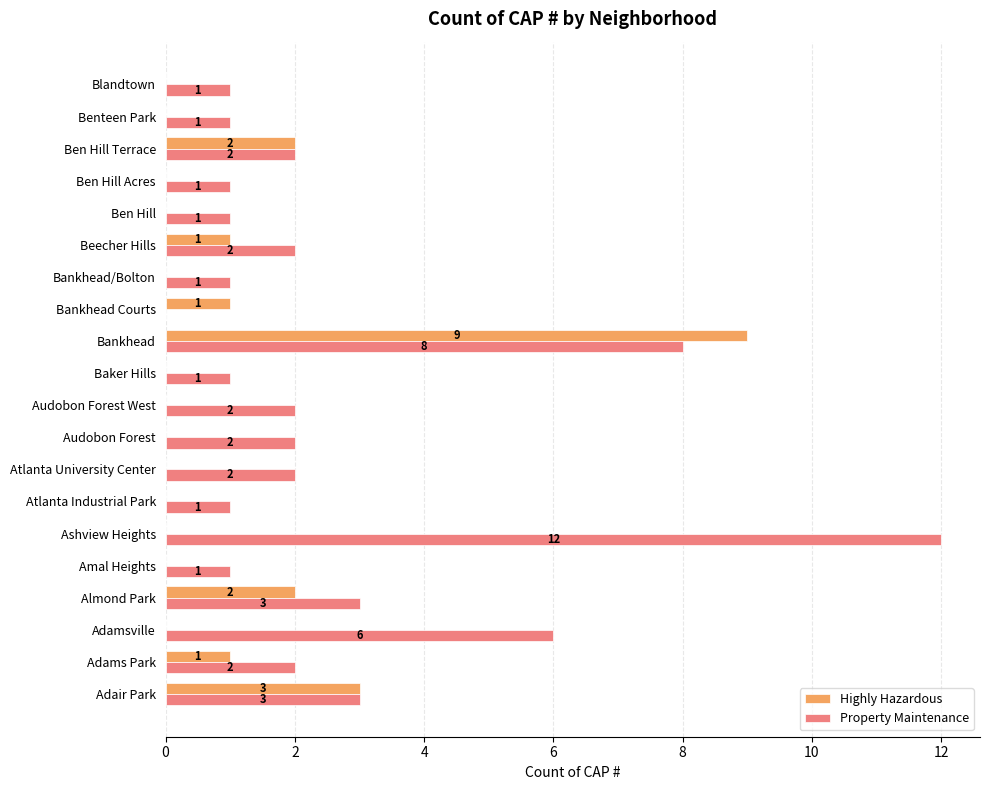

At which label is Highly Hazardous closest to 4?

Adair Park